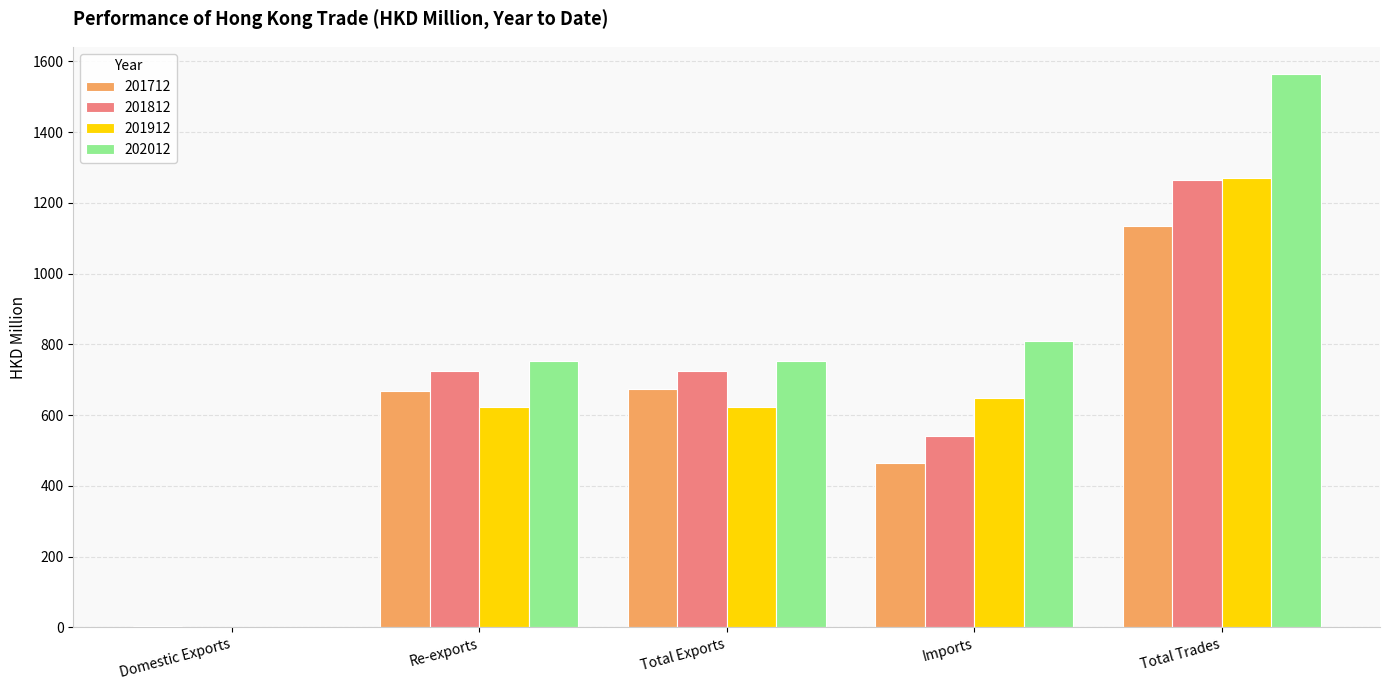

Between Imports and Total Trades, which series saw the biggest shift?

202012